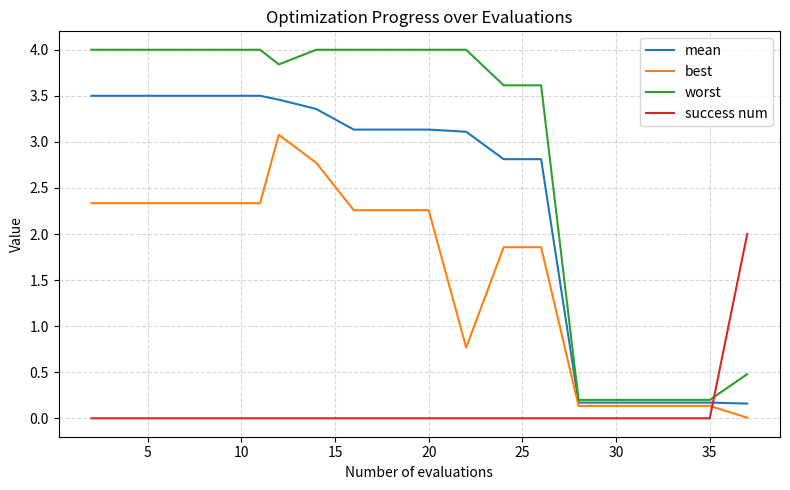

Which series has the widest spread of values?

worst